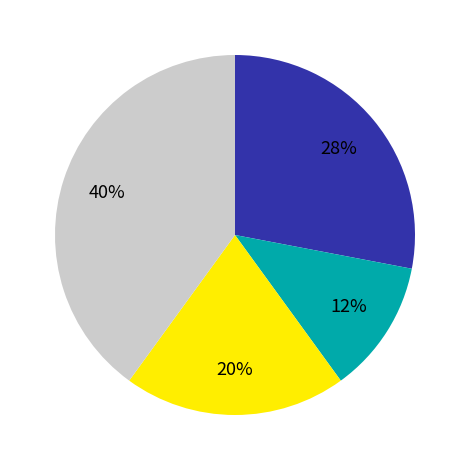

To the nearest percent, what is the difference between the largest and smallest slice percentages?

28%